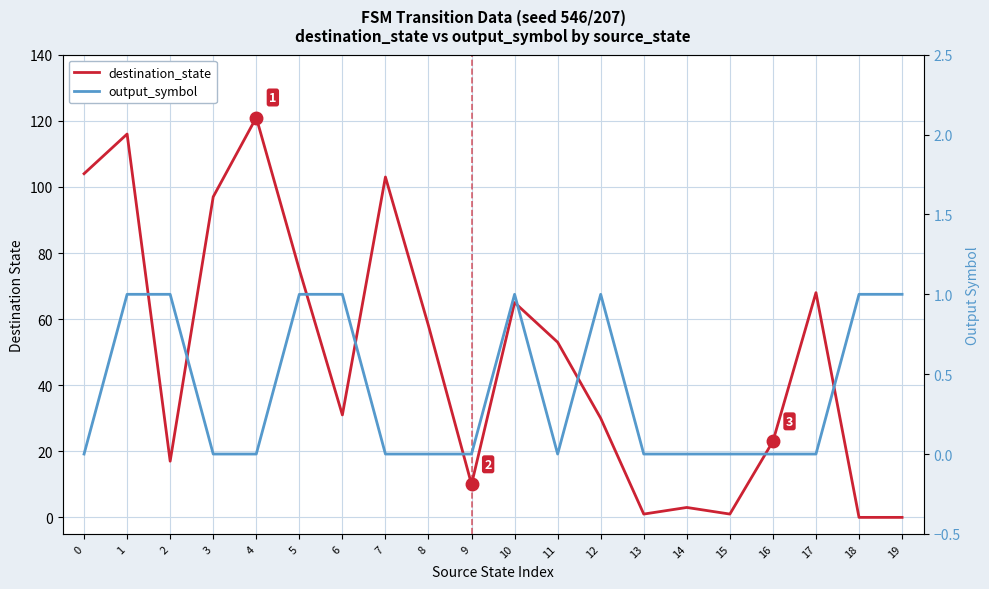

How many lines are shown in the chart?

2